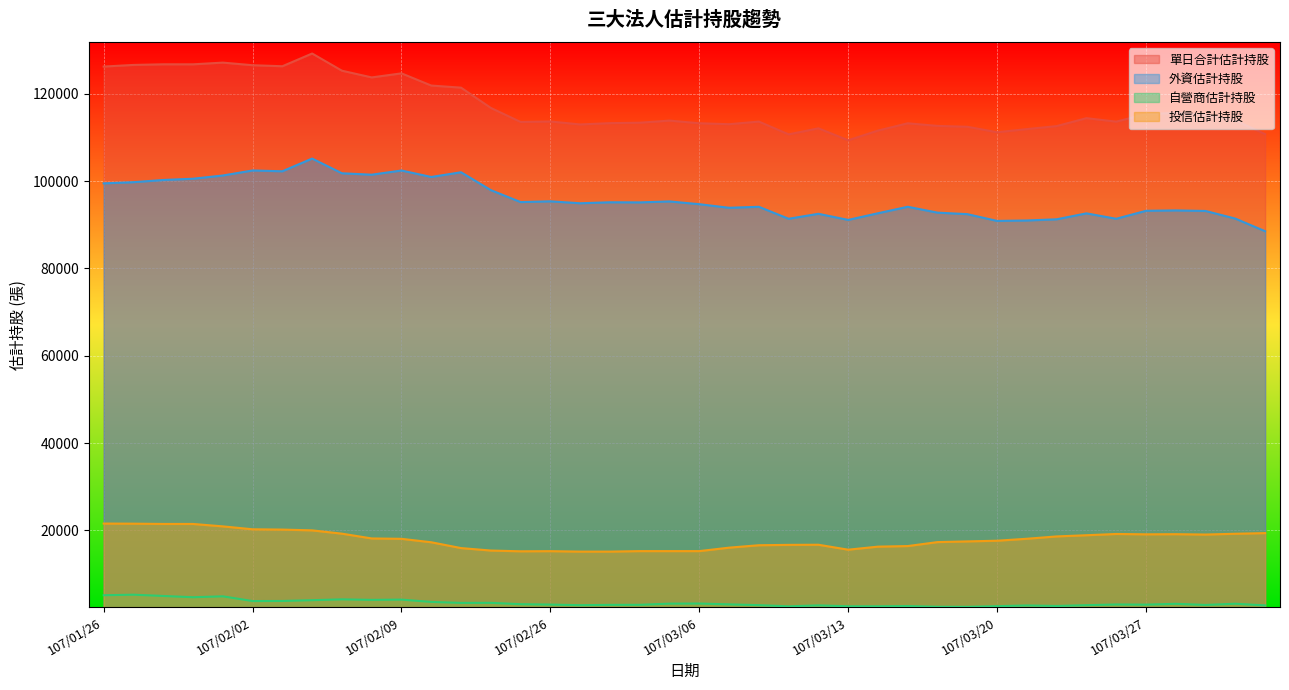

Read the 投信估計持股 value at 107/03/06, to the nearest 10.

15270